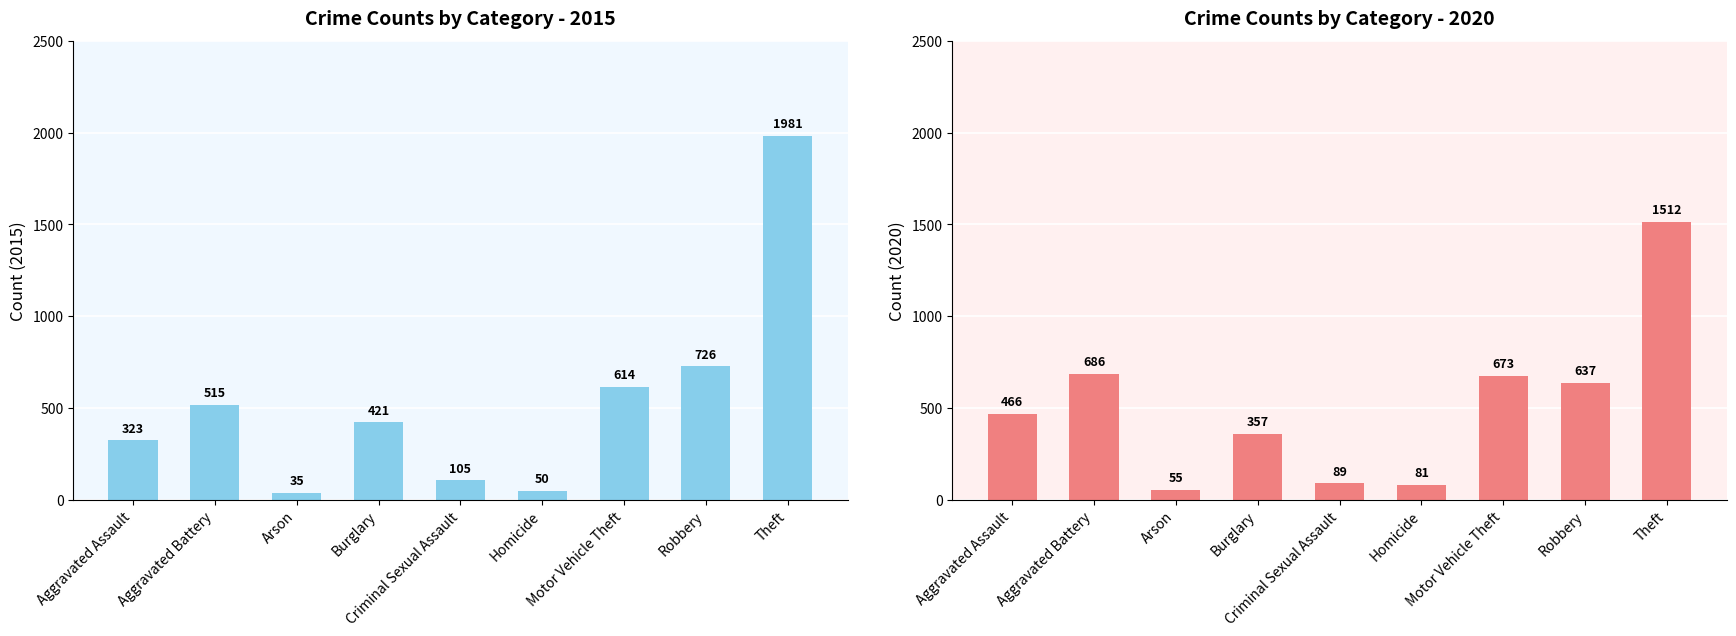

How many bars are there in total?

18